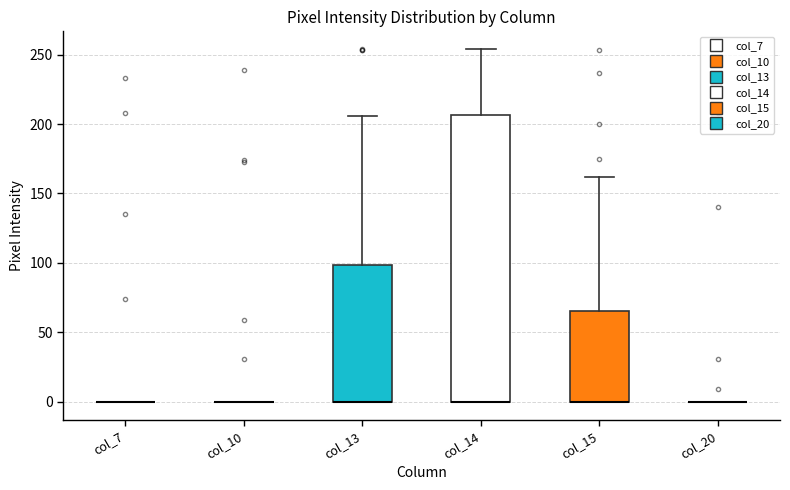

Reading left to right, transcribe this box plot: for each box, give where its median line is, the range the box spans, and where its two whiskers end, as read against the y-axis. The values are not printed on the chart, so give them approximately, as read against the axis.

col_7: box collapsed to a line at 0, whiskers 0 to 0
col_10: box collapsed to a line at 0, whiskers 0 to 0
col_13: median 0 (drawn on the box's lower edge), box 0 to 100, whiskers 0 to 205
col_14: median 0 (drawn on the box's lower edge), box 0 to 205, whiskers 0 to 255
col_15: median 0 (drawn on the box's lower edge), box 0 to 65, whiskers 0 to 160
col_20: box collapsed to a line at 0, whiskers 0 to 0